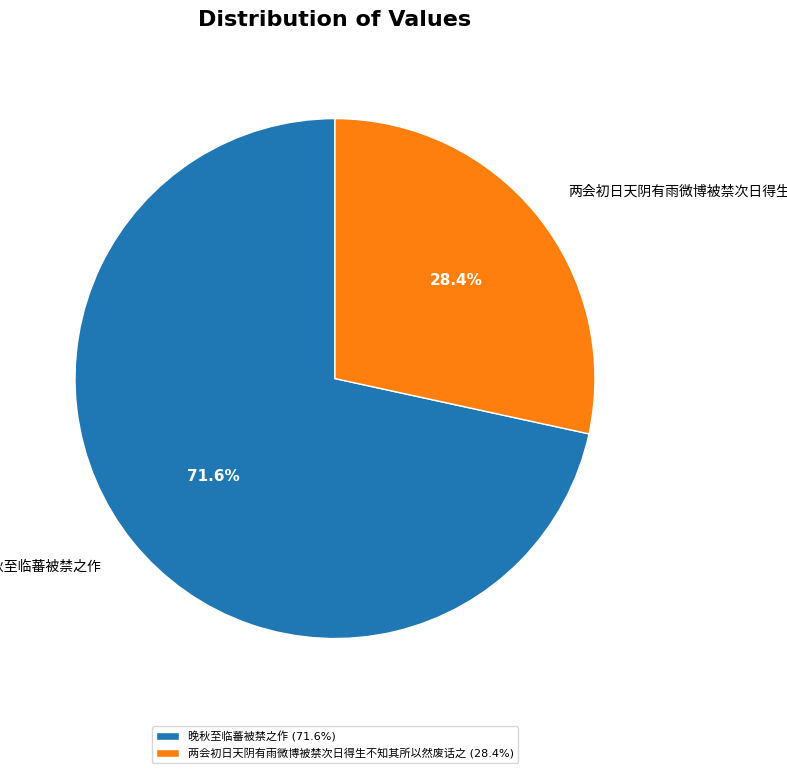

Is there any slice that represents more than half of the pie?

Yes